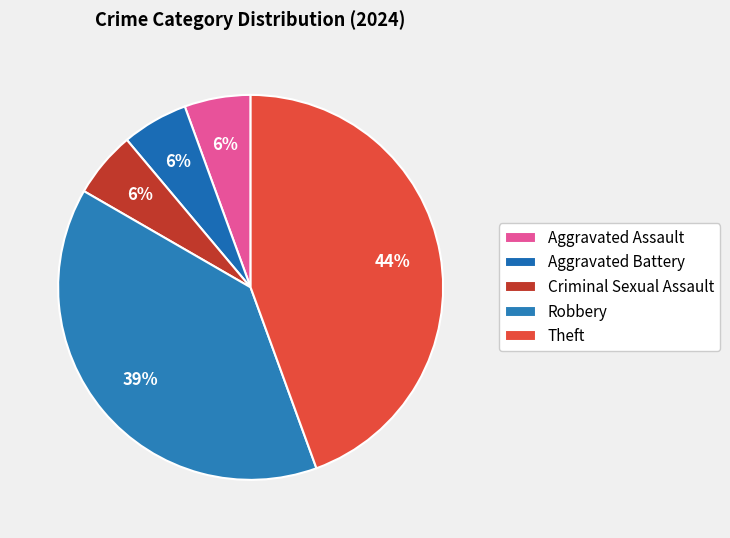

Which has a higher value, Aggravated Battery or Robbery?

Robbery